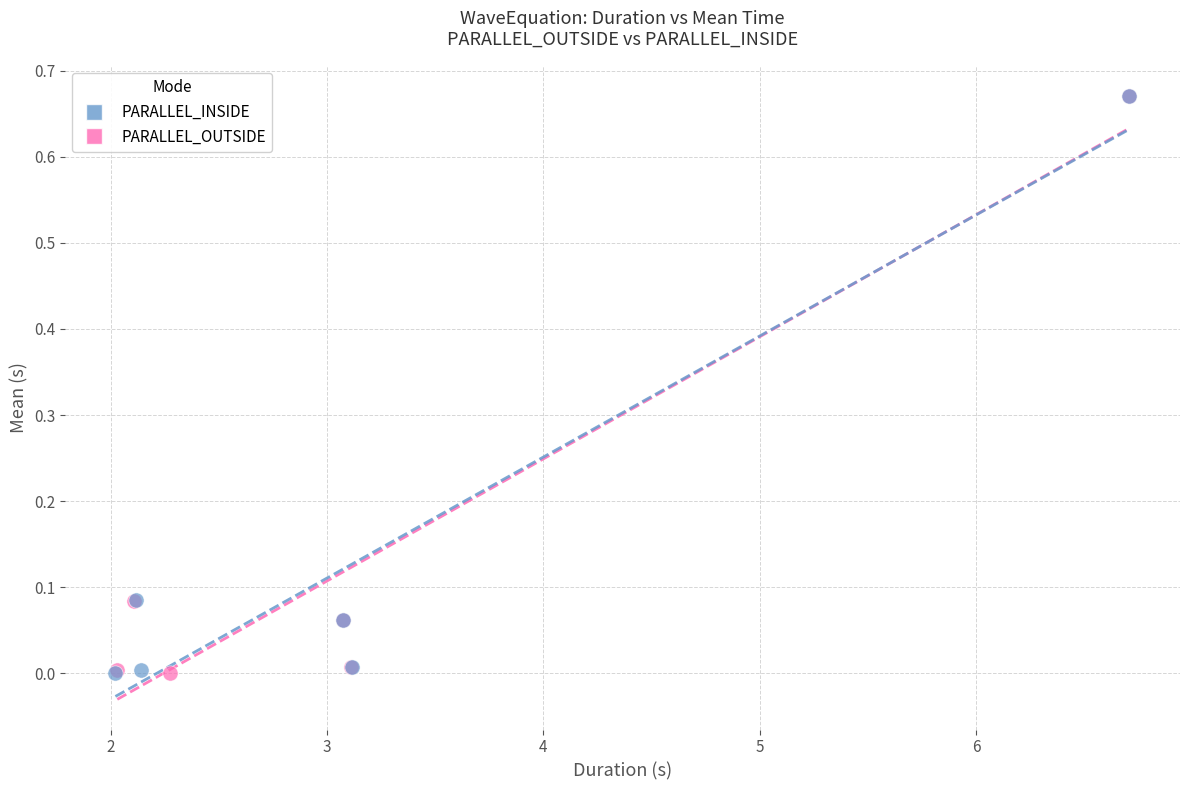

What are all the series names shown in the legend?

PARALLEL_INSIDE, PARALLEL_OUTSIDE